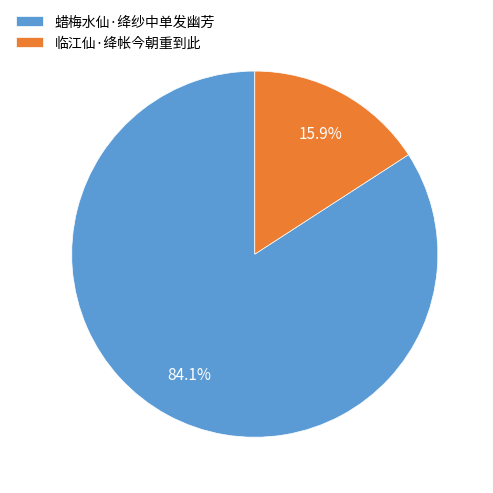

What percentage is the 蜡梅水仙·绛纱中单发幽芳 slice, to the nearest percent?

84%